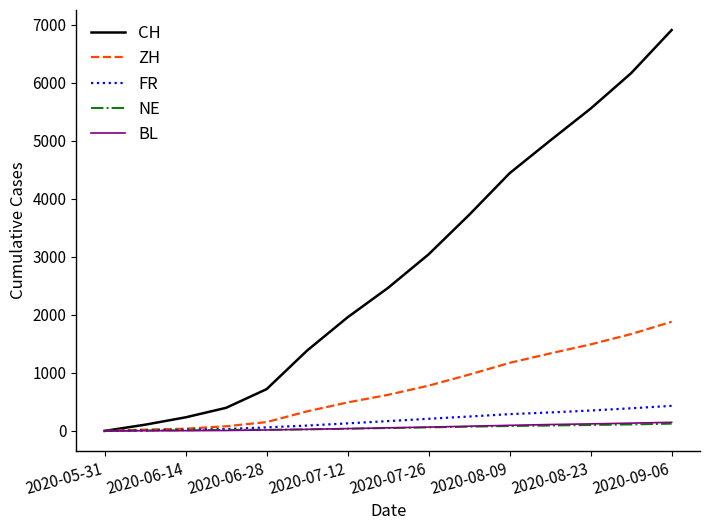

What are all the series names shown in the legend?

CH, ZH, FR, NE, BL